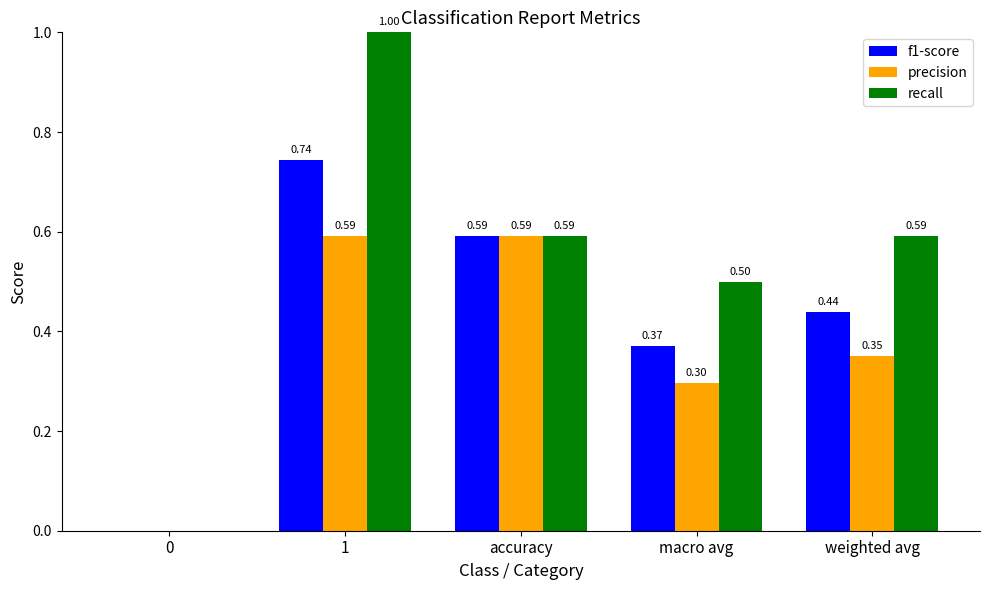

What is the sum of all f1-score values?

2.1